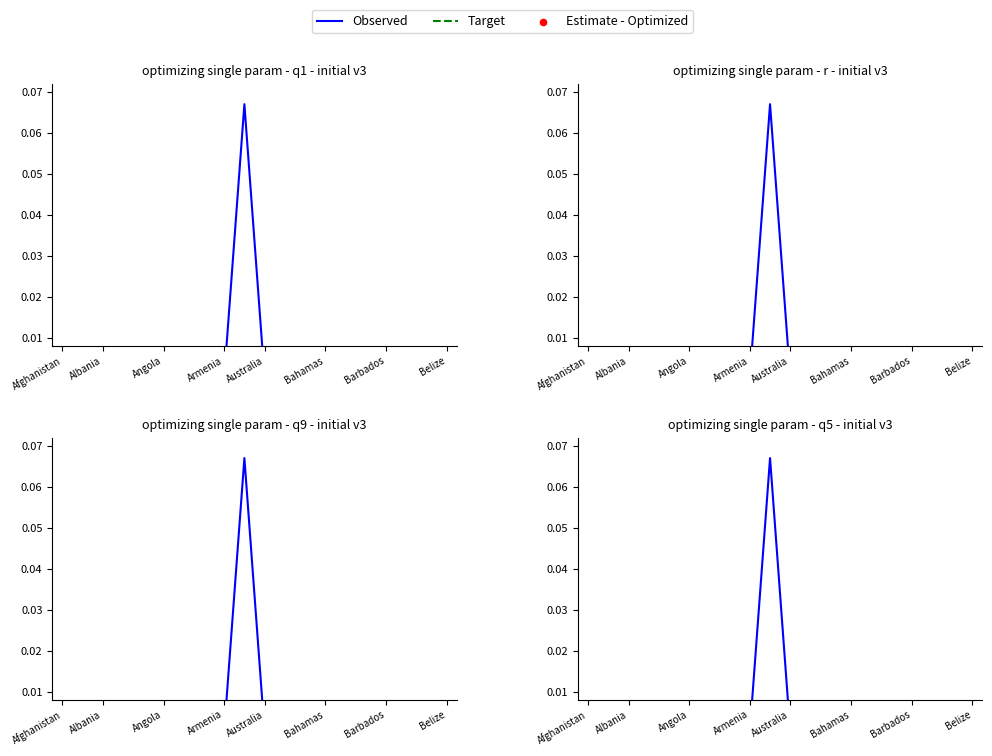

Is the value of Target at Albania greater than the value of Estimate - Optimized at 18?

Yes